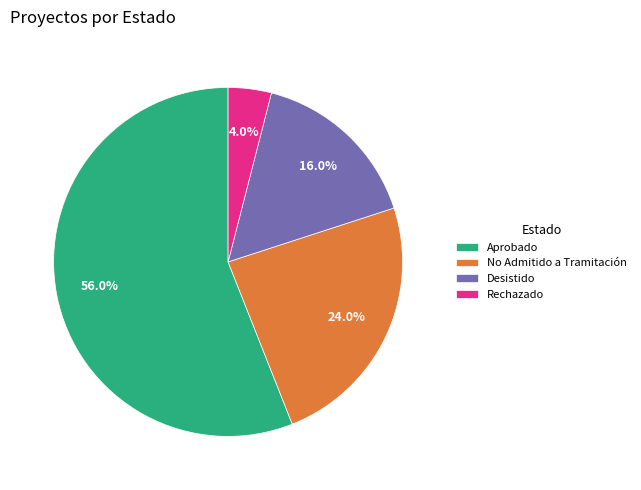

Combined, what portion of the pie is Desistido and Rechazado?

20.0%